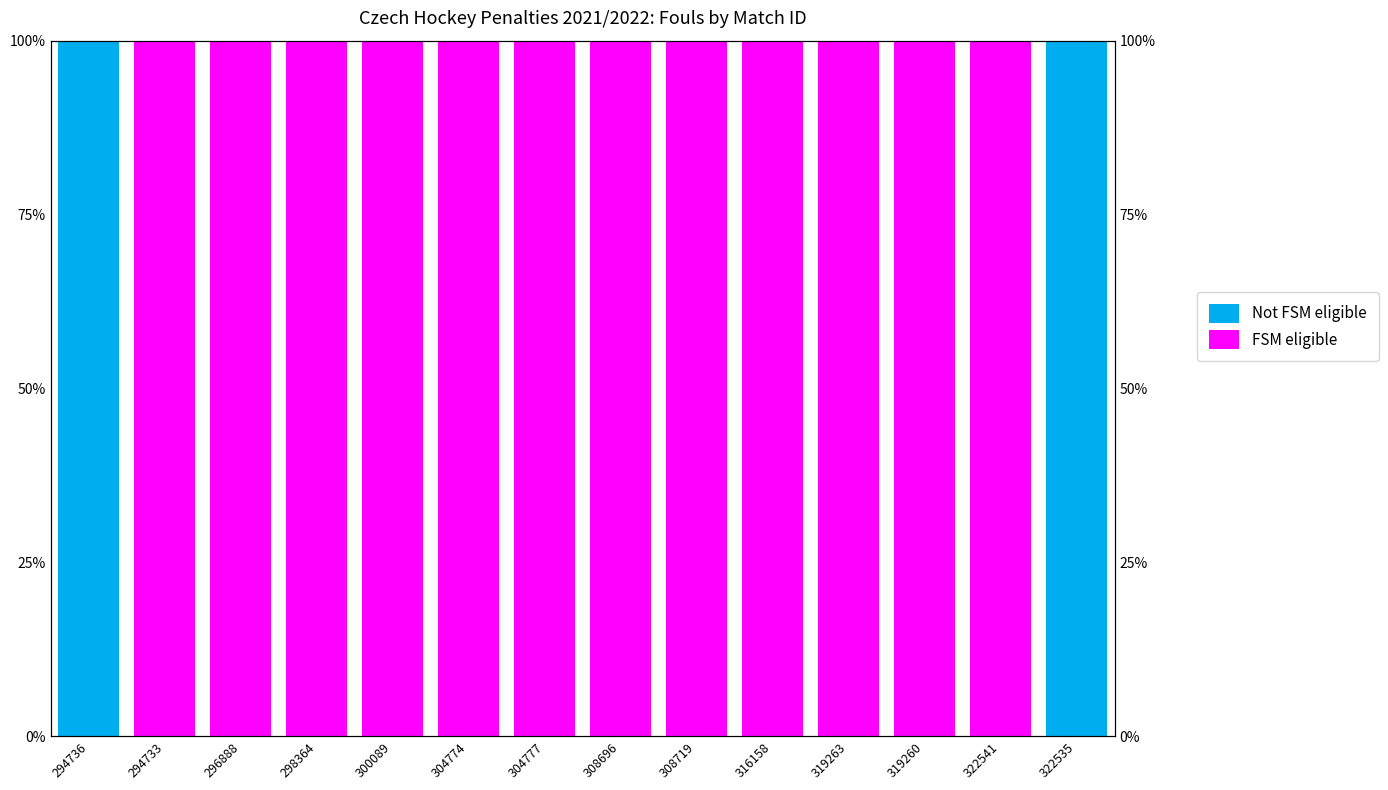

Reading left to right, what are all the values shown in this chart?

Not FSM eligible: 294736=100	294733=0	296888=0	298364=0	300089=0	304774=0	304777=0	308696=0	308719=0	316158=0	319263=0	319260=0	322541=0	322535=100
FSM eligible: 294736=0	294733=100	296888=100	298364=100	300089=100	304774=100	304777=100	308696=100	308719=100	316158=100	319263=100	319260=100	322541=100	322535=0